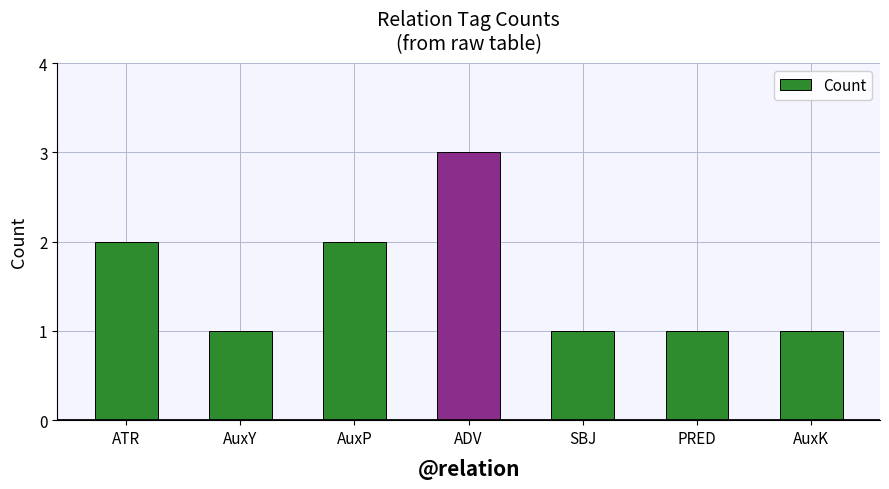

Reading left to right, extract all data points from this chart.

2	1	2	3	1	1	1